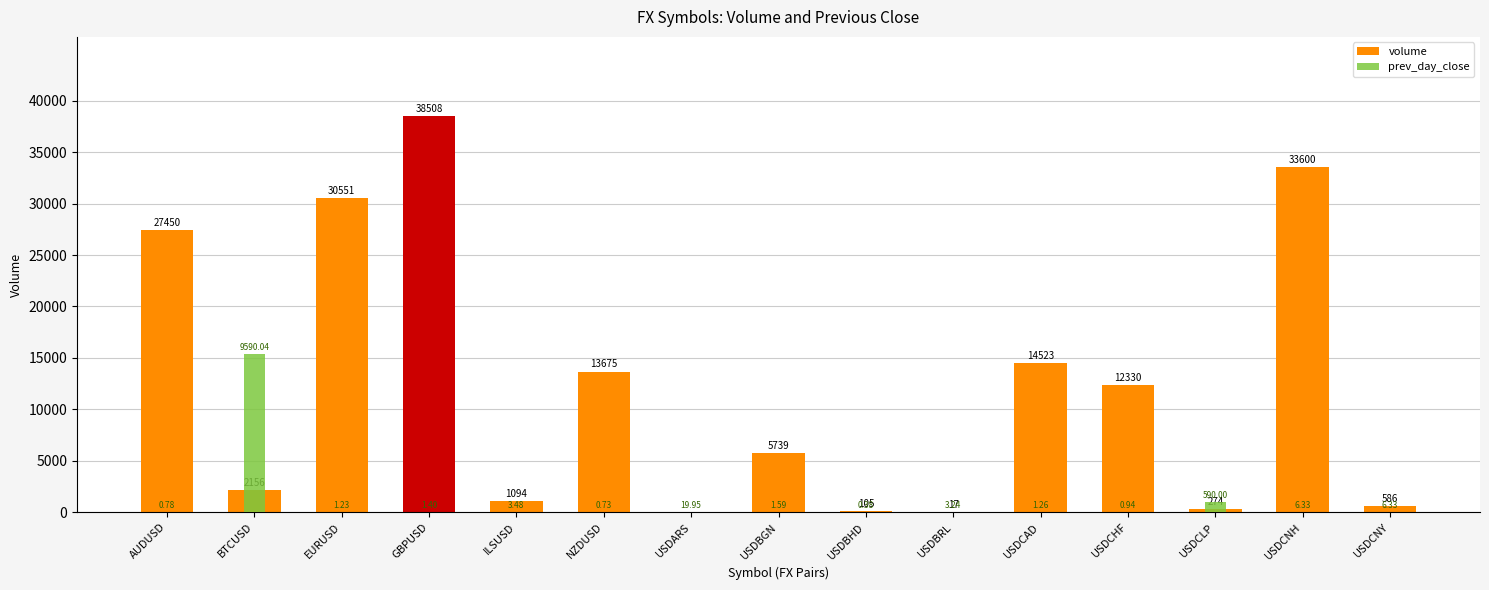

At which label does volume first exceed 5739?

AUDUSD